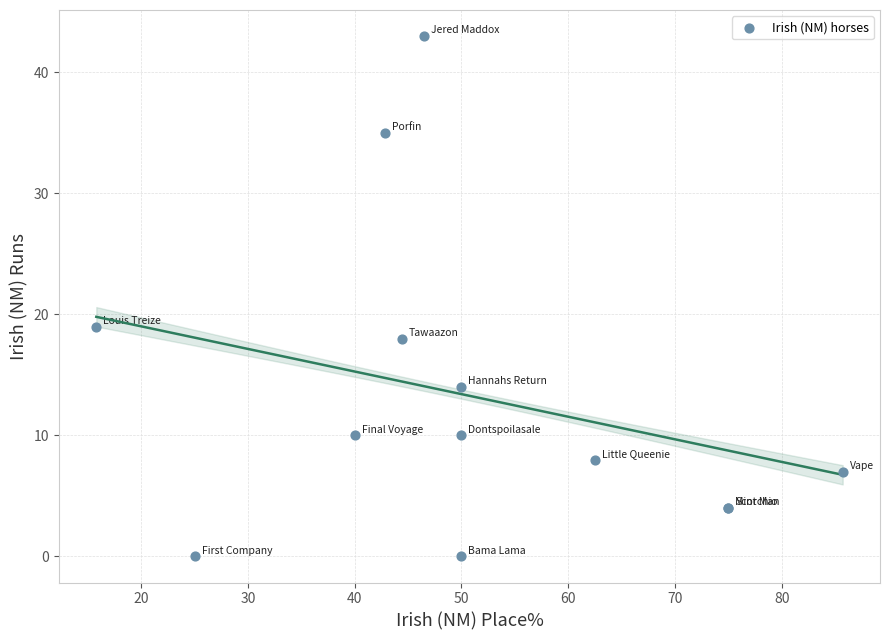

What Y value in the scatter plot is closest to 21?

19